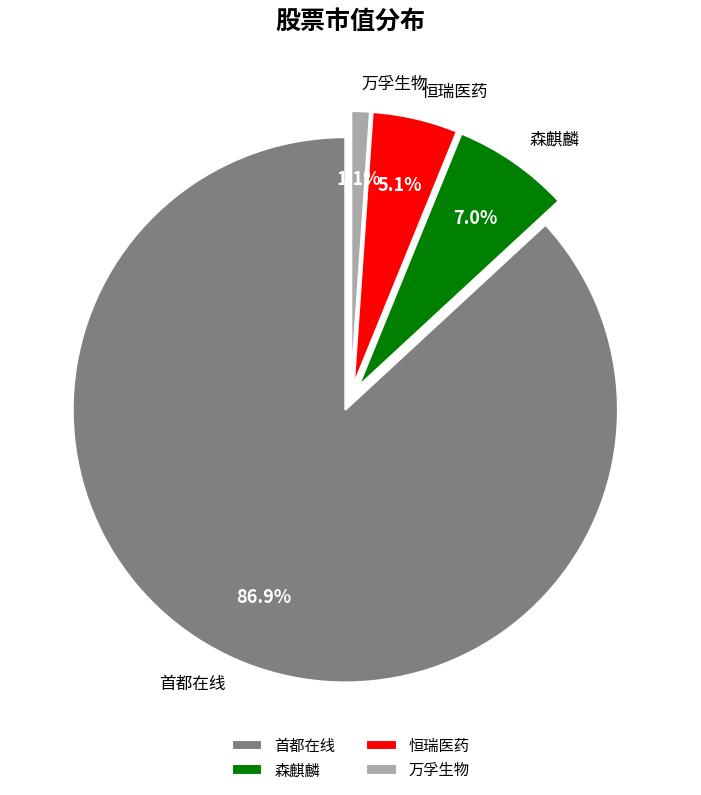

How many segments does this pie chart have?

4